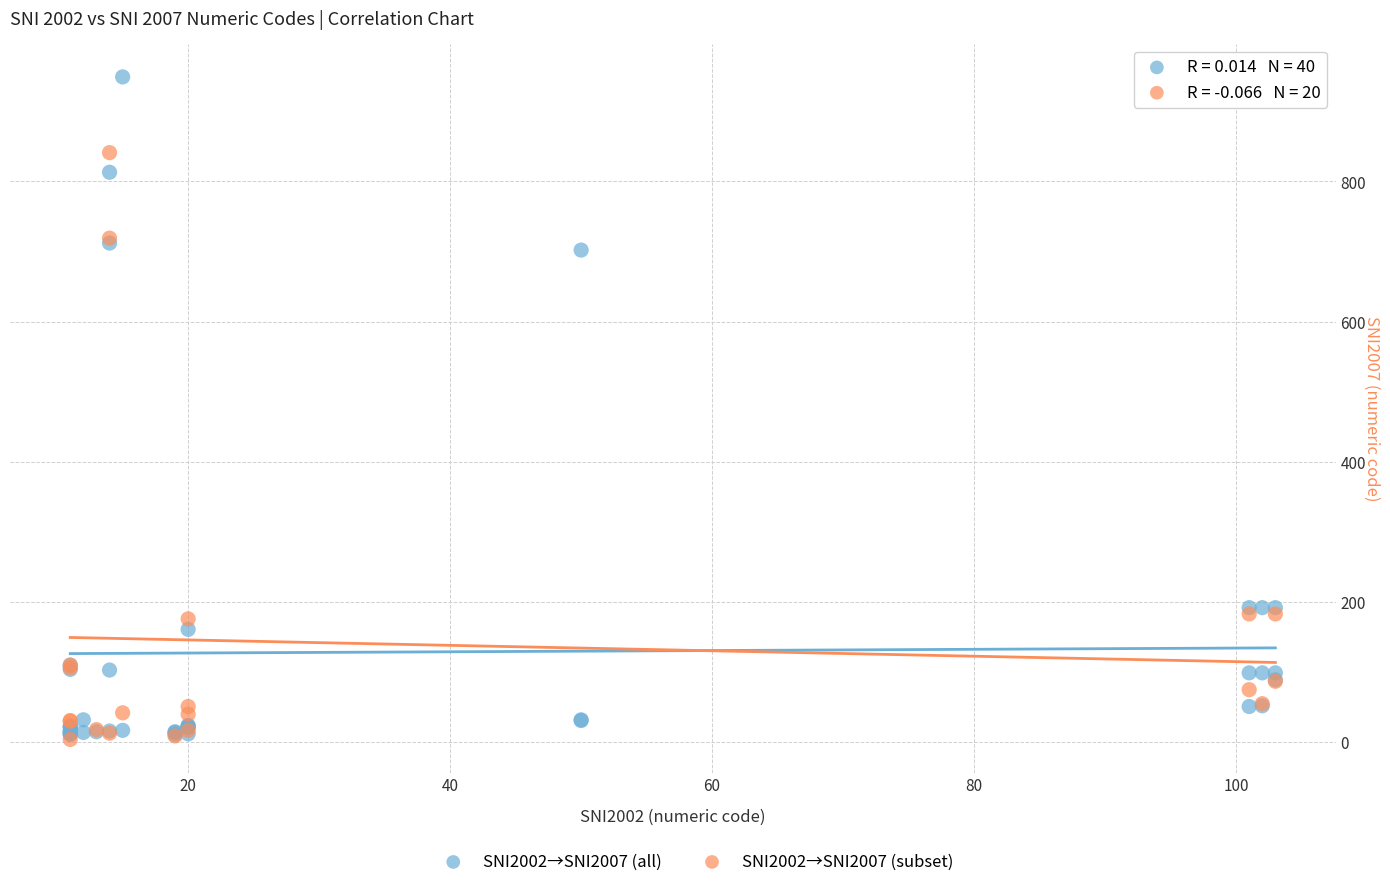

Which series contains the highest Y value?

SNI2002→SNI2007 (all)